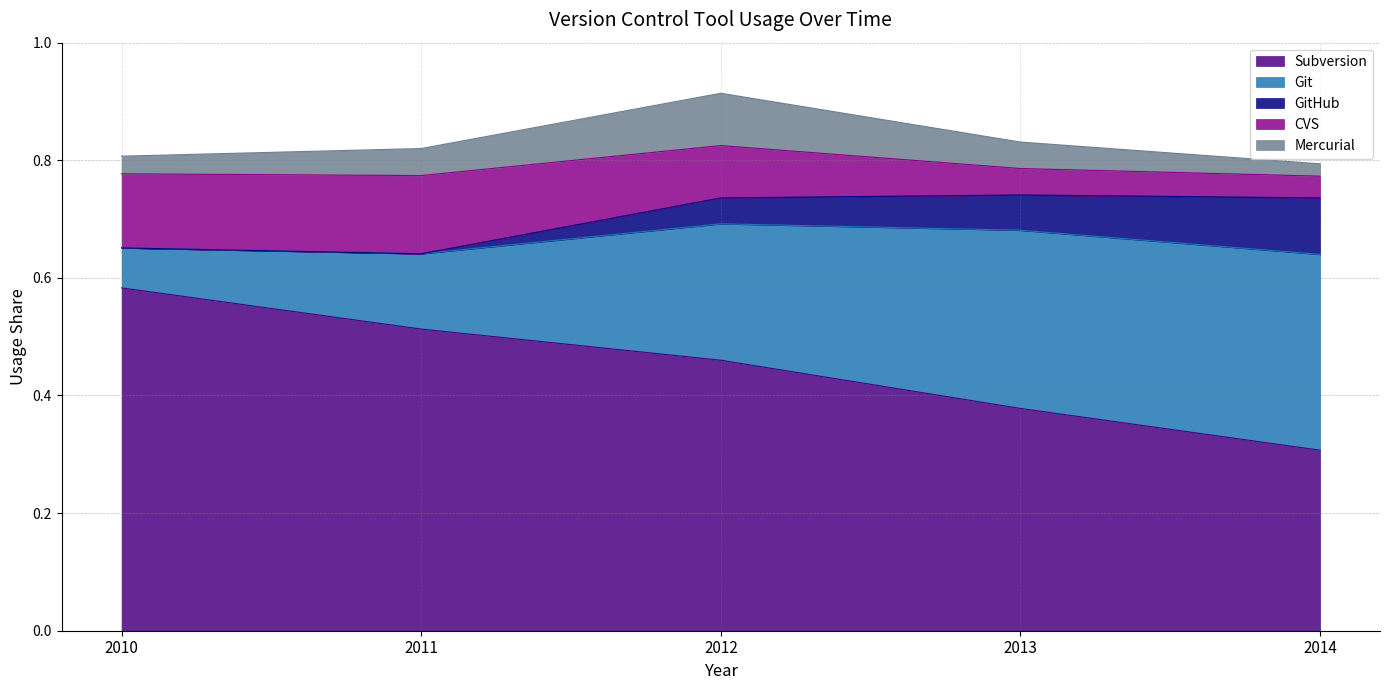

List the series in order of their peak value, highest first.

Subversion, Git, CVS, GitHub, Mercurial